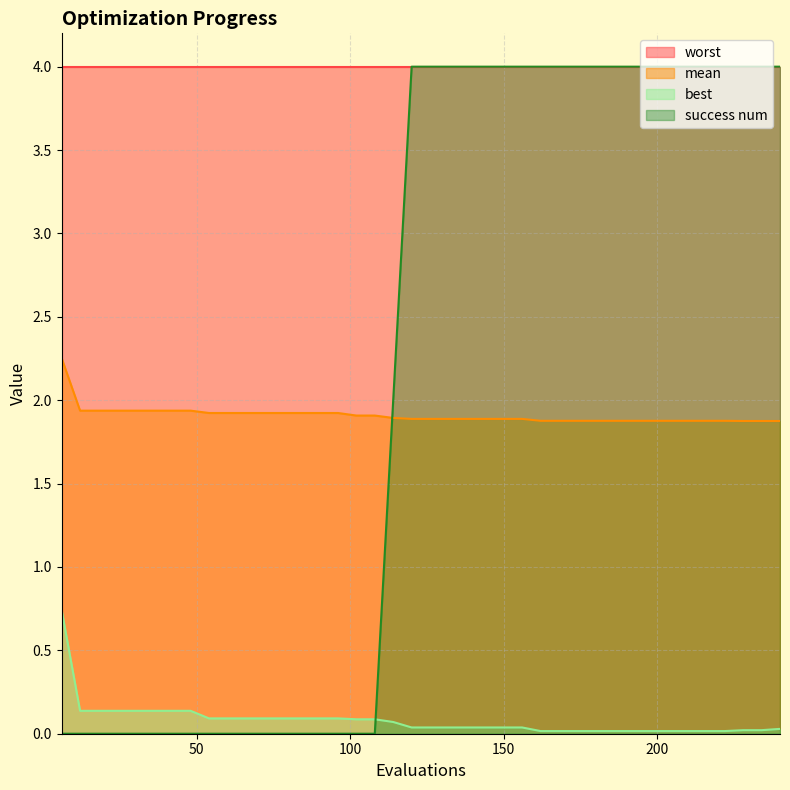

What are all the series names shown in the legend?

worst, mean, best, success num